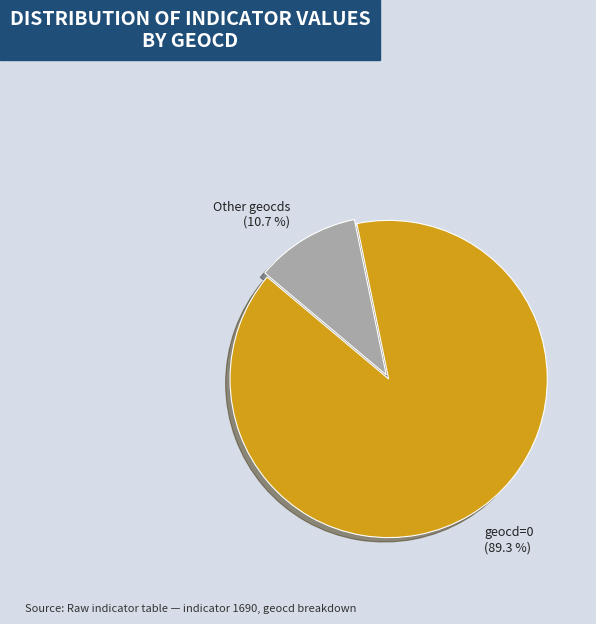

Do geocd=0 and Other geocds together represent more than half of the pie?

Yes